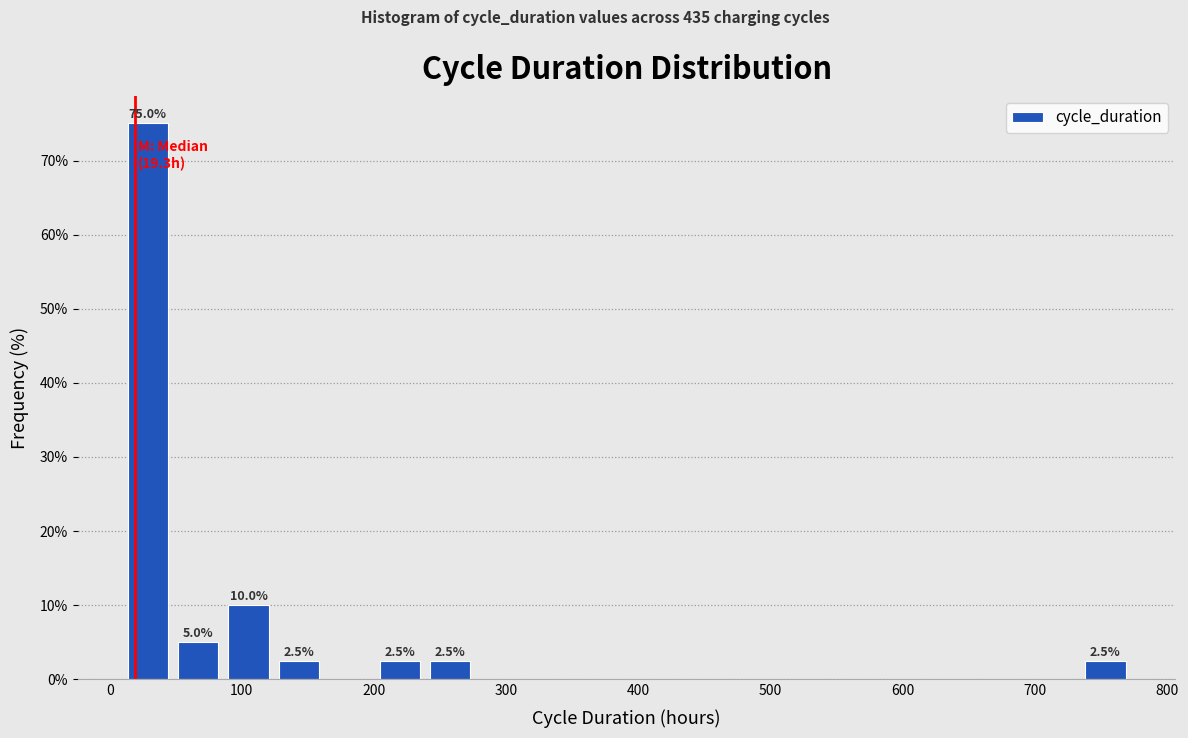

Read against the x-axis, roughly where is the centre of the tallest bar?

30